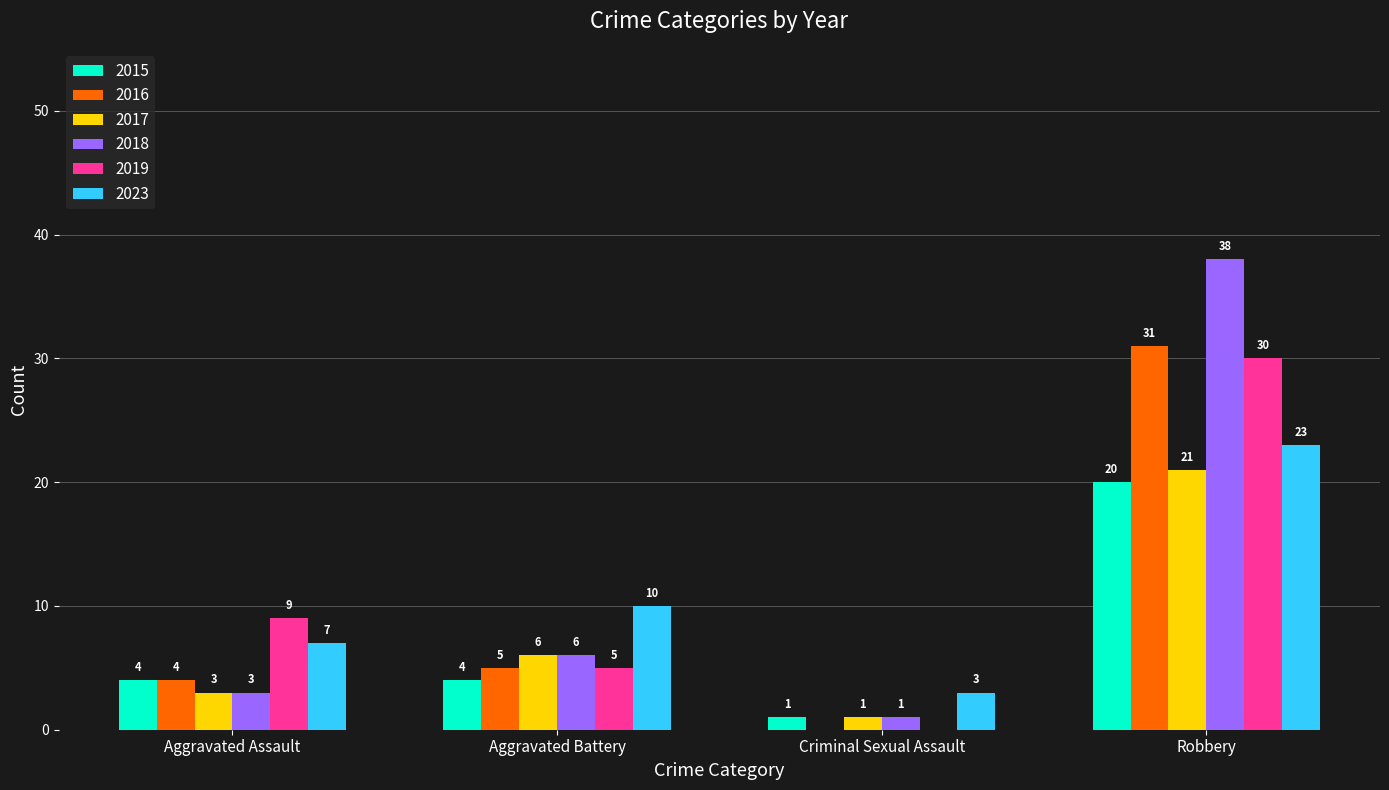

How many groups of bars are there?

4